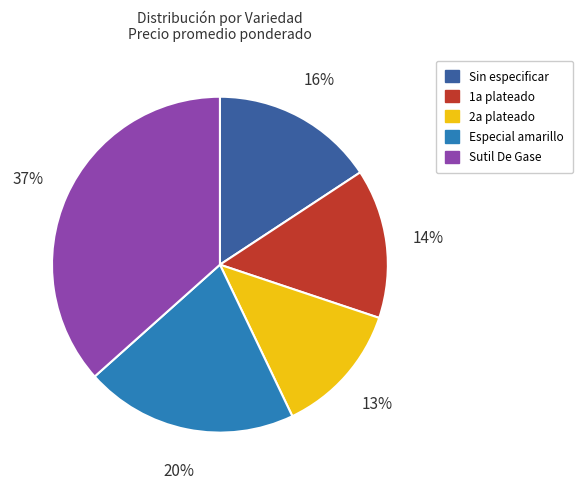

Is the sum of Sutil De Gase and 1a plateado greater than half?

Yes